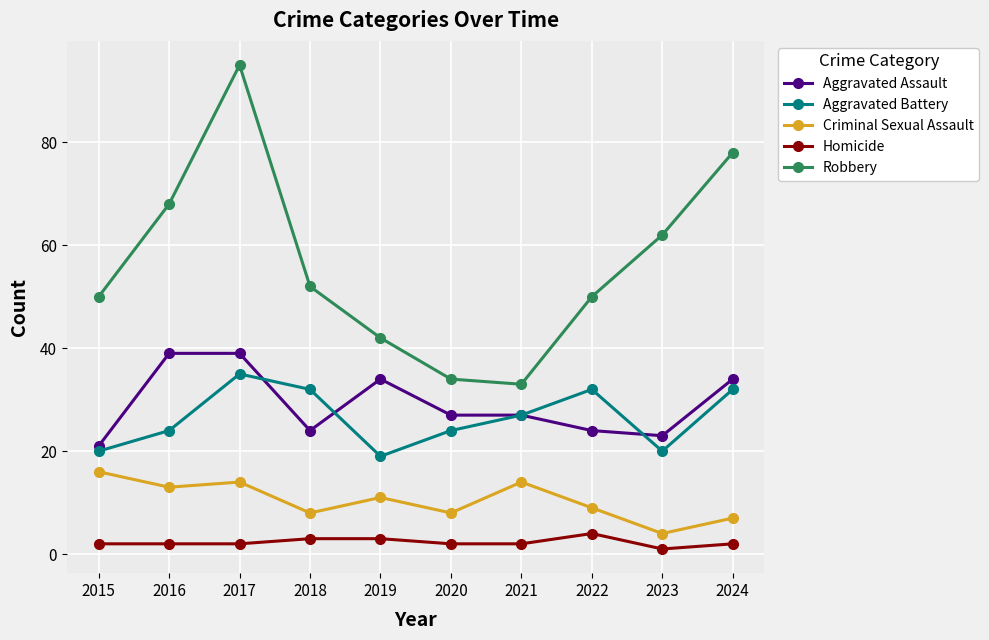

At 2019, list the series in order from largest to smallest.

Robbery, Aggravated Assault, Aggravated Battery, Criminal Sexual Assault, Homicide